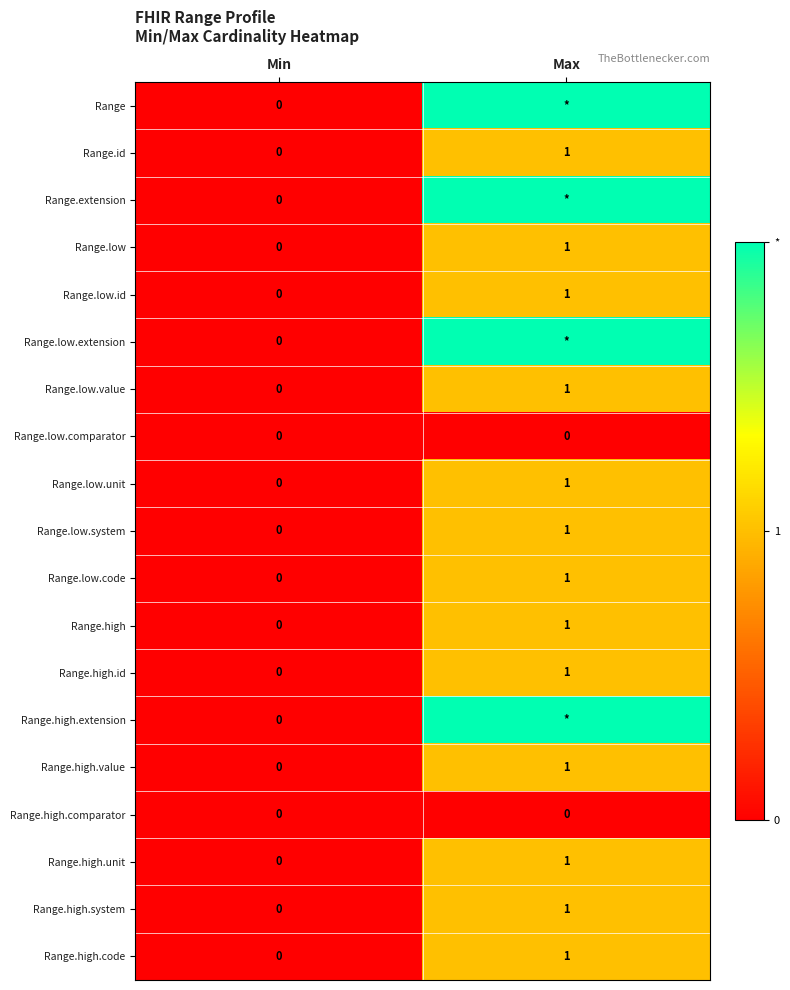

What is the maximum value shown in the chart?

2